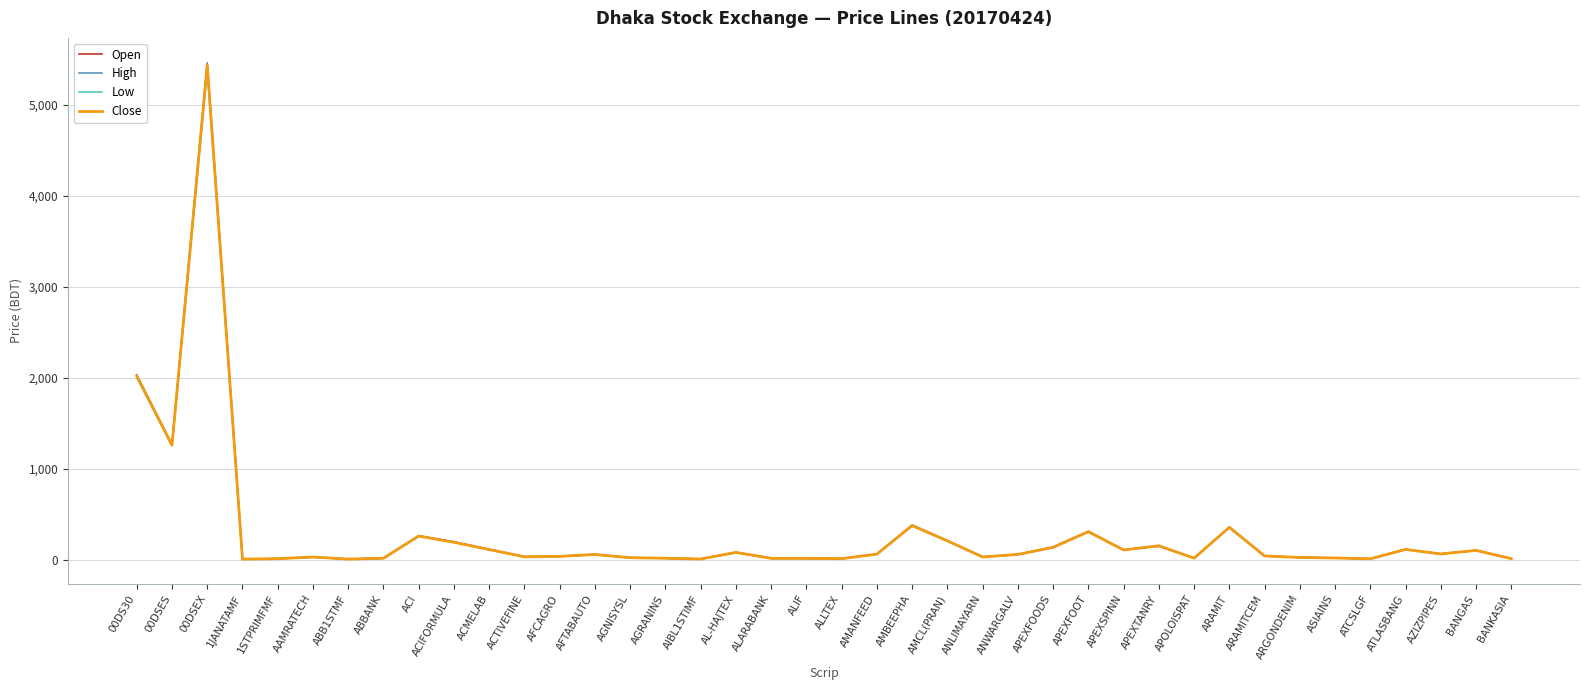

What is the highest value of the Low series?

5388.3